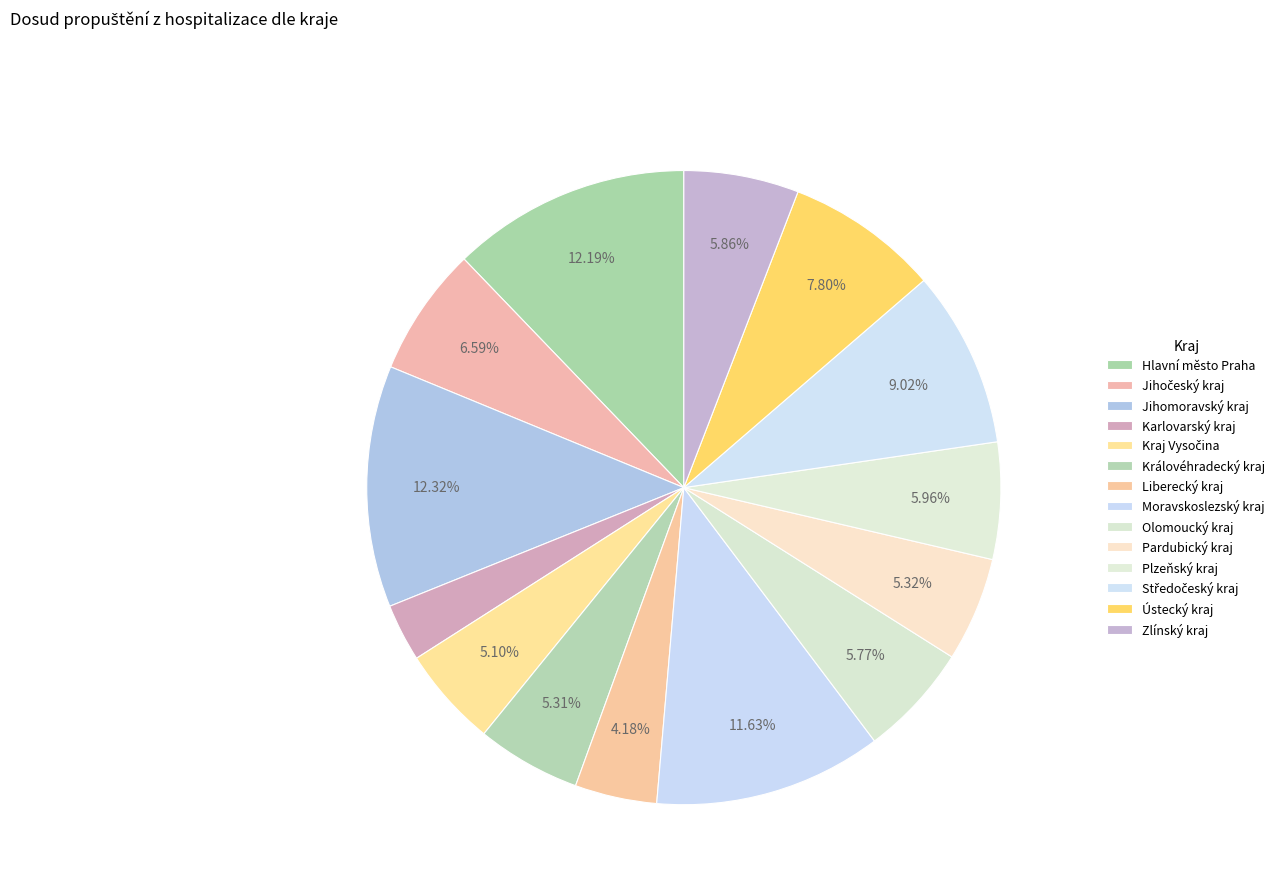

How many segments does this pie chart have?

14